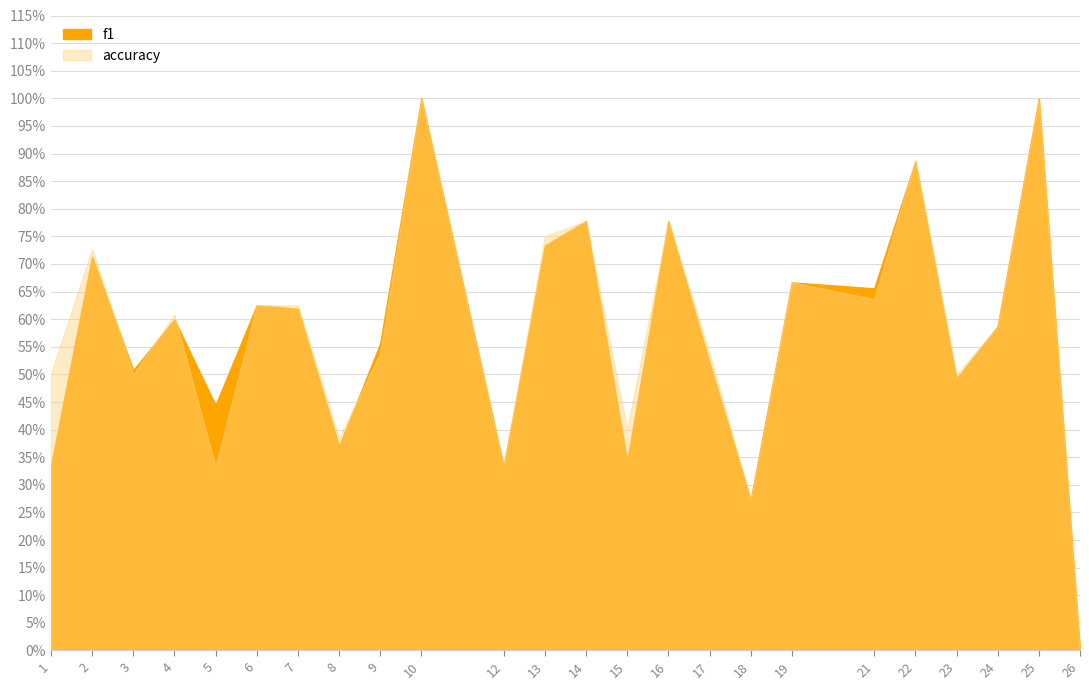

Between which two adjacent categories do f1 and accuracy first intersect?

2 and 3